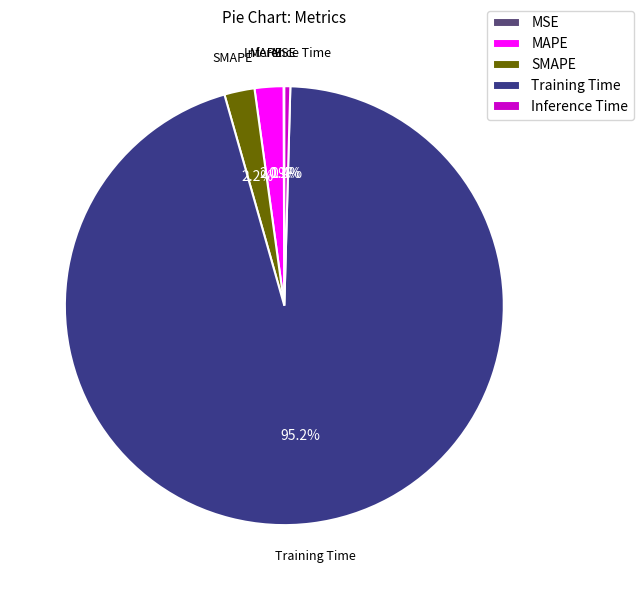

To the nearest percent, what is the average slice percentage?

20%